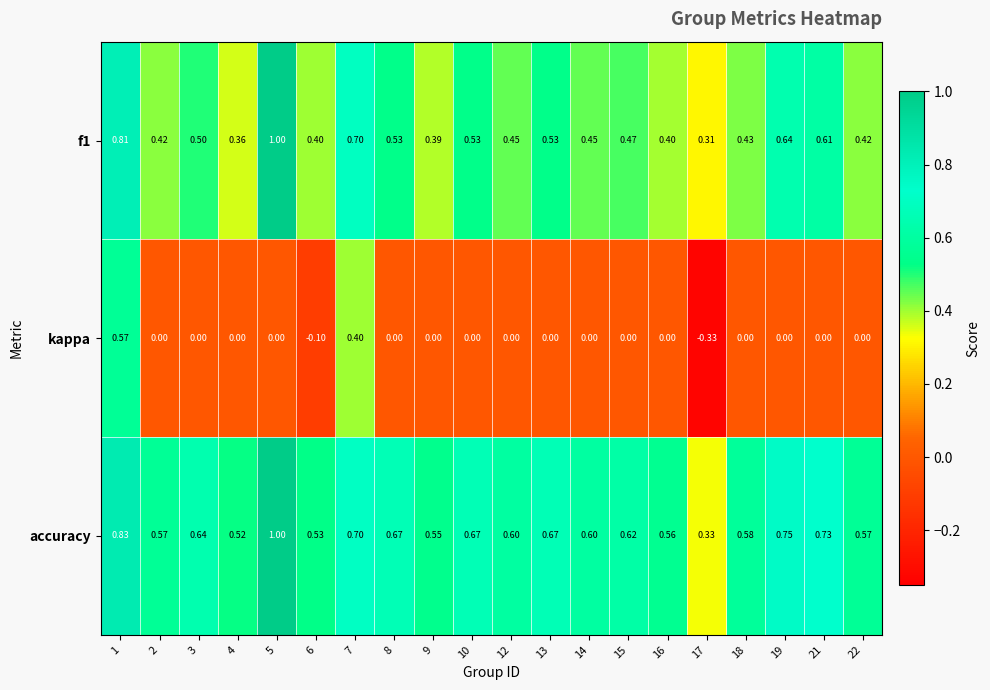

Is the value of kappa at 22 greater than the value of f1 at 9?

No